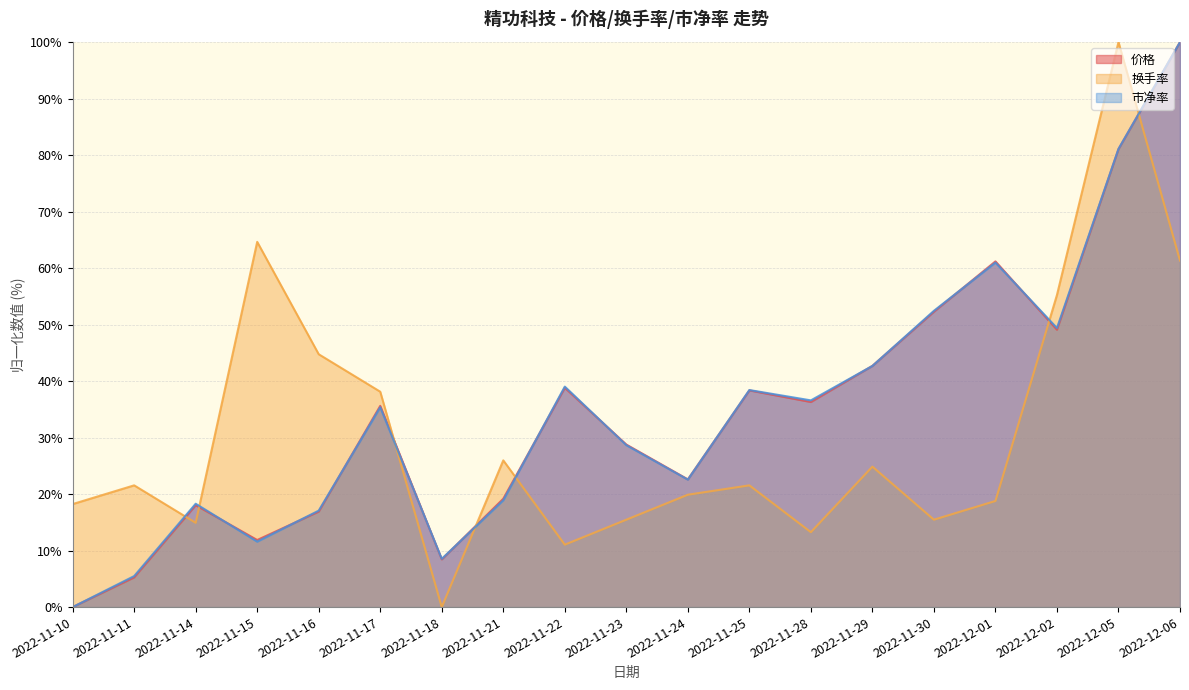

Reading left to right, extract all data points from this chart.

价格: 0.0	5.3	18.0	11.9	16.9	35.6	8.4	19.2	38.8	28.8	22.6	38.4	36.3	42.7	52.3	61.2	49.1	81.1	100.0
换手率: 18.2	21.5	14.9	64.6	44.8	38.1	0.0	26.0	11.0	15.5	19.9	21.5	13.3	24.9	15.5	18.8	55.2	100.0	61.3
市净率: 0.0	5.5	18.3	11.6	17.1	35.4	8.5	18.9	39.0	28.7	22.6	38.4	36.6	42.7	52.4	61.0	49.4	81.1	100.0